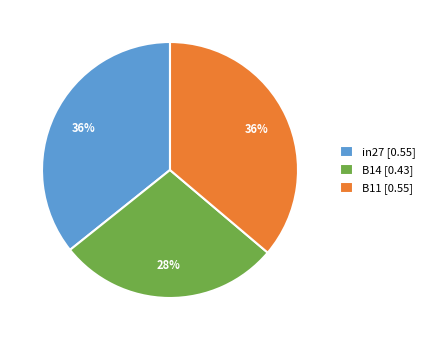

Which slice is the smallest?

B14